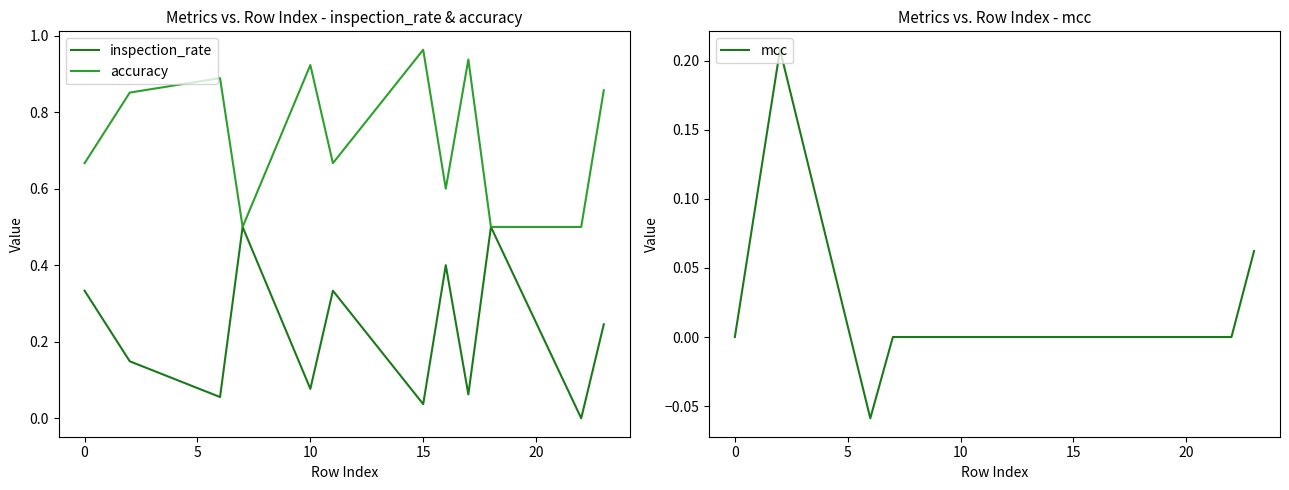

What is the minimum value for accuracy?

0.5